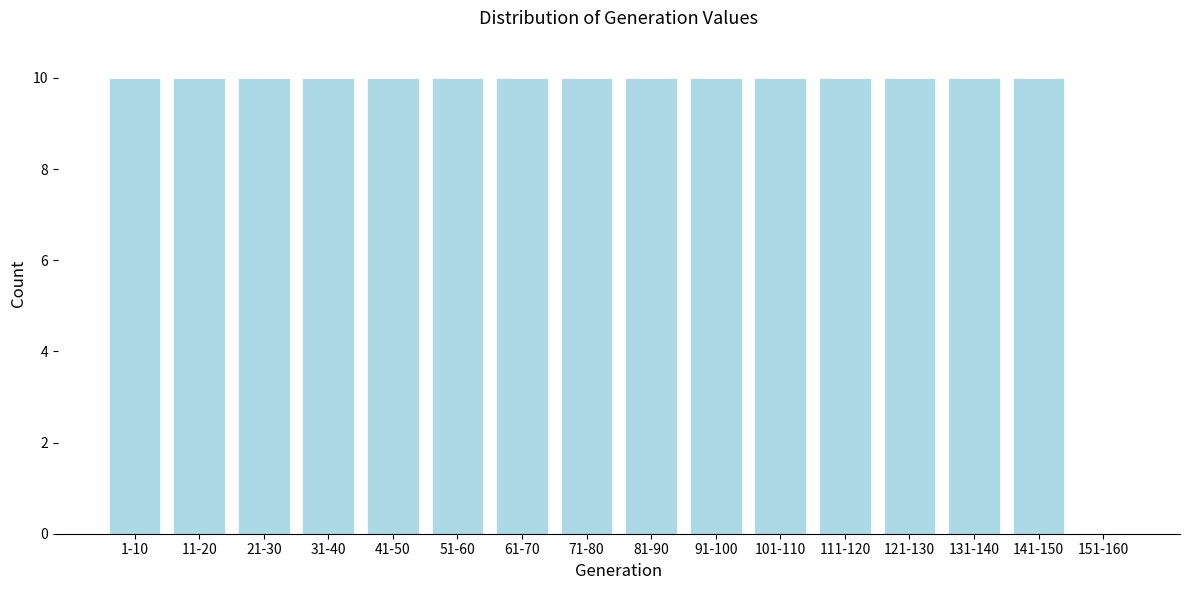

Reading right to left, extract all data points from this chart.

151-160=0	141-150=10	131-140=10	121-130=10	111-120=10	101-110=10	91-100=10	81-90=10	71-80=10	61-70=10	51-60=10	41-50=10	31-40=10	21-30=10	11-20=10	1-10=10